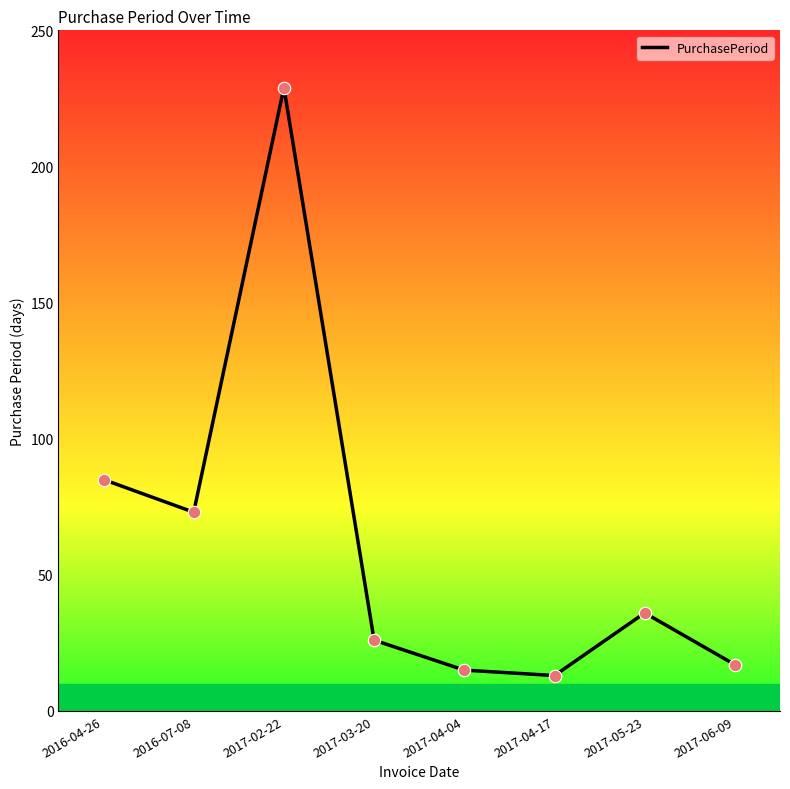

What is the ratio of the value at 2017-06-09 to the value at 2017-02-22?

0.1